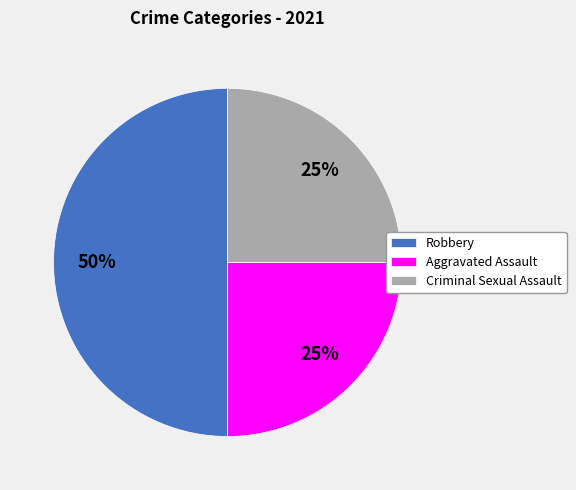

Does Criminal Sexual Assault account for over 50% of the chart?

No